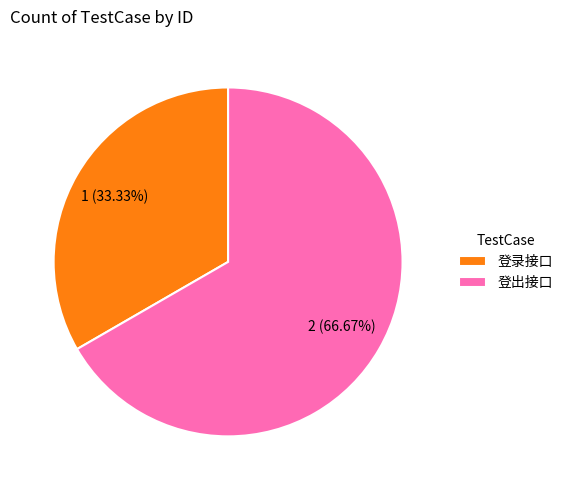

Which slice is the largest?

登出接口